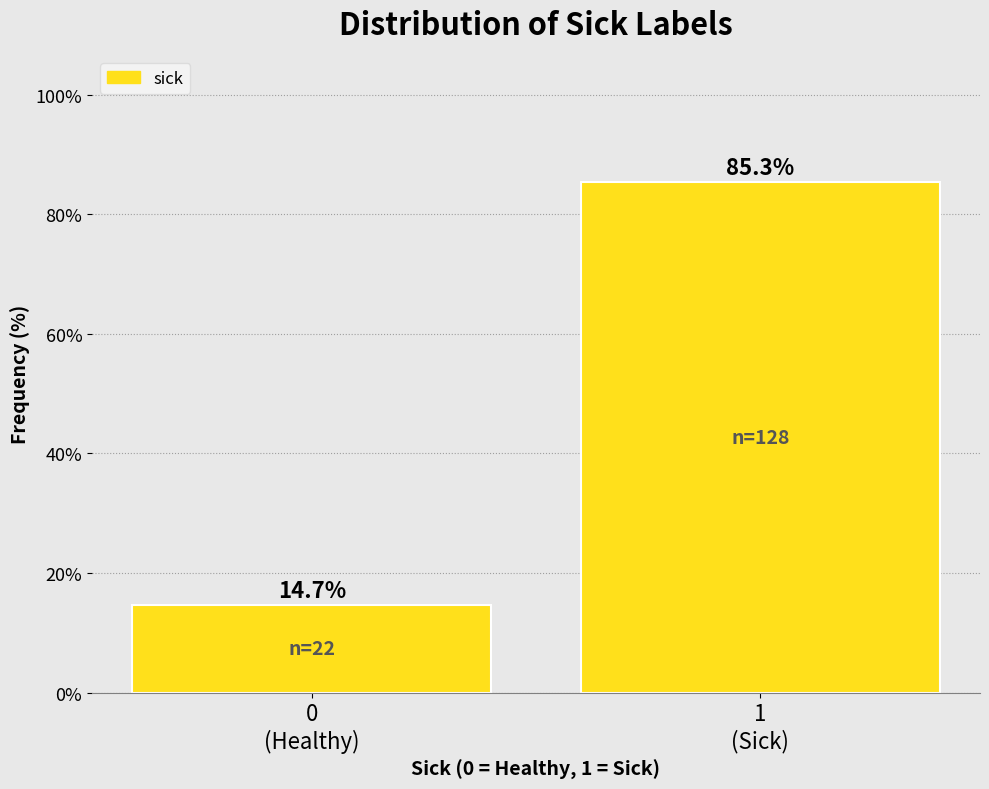

Reading right to left, list all the values displayed in this chart.

85.3	14.7